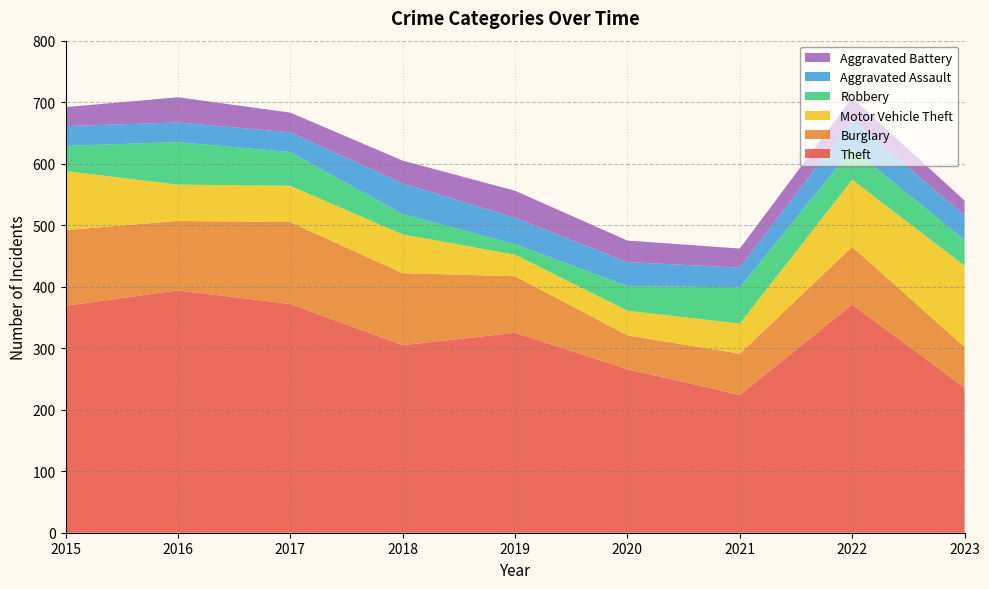

Reading right to left, list all the values displayed in this chart.

Theft: 236	371	224	266	325	305	372	394	369
Burglary: 66	94	67	55	92	117	133	113	123
Motor Vehicle Theft: 132	109	49	40	35	63	59	59	96
Robbery: 42	50	59	40	17	33	55	69	41
Aggravated Assault: 40	47	32	39	43	50	32	32	32
Aggravated Battery: 24	36	31	35	44	37	32	41	31